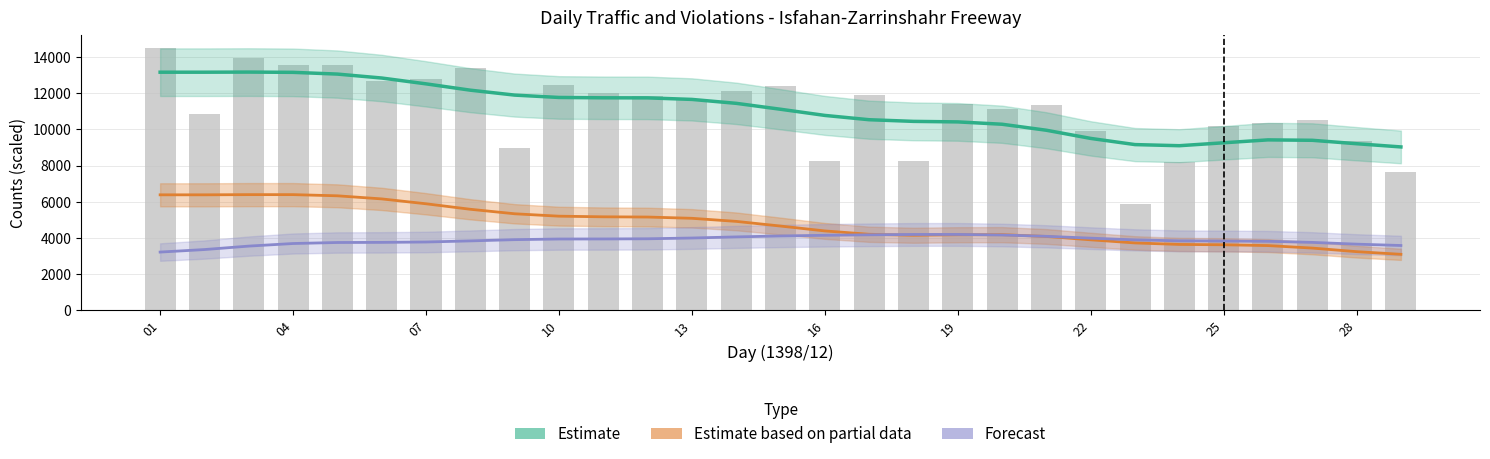

How many values in the Estimate based on partial data series exceed 4658?

15